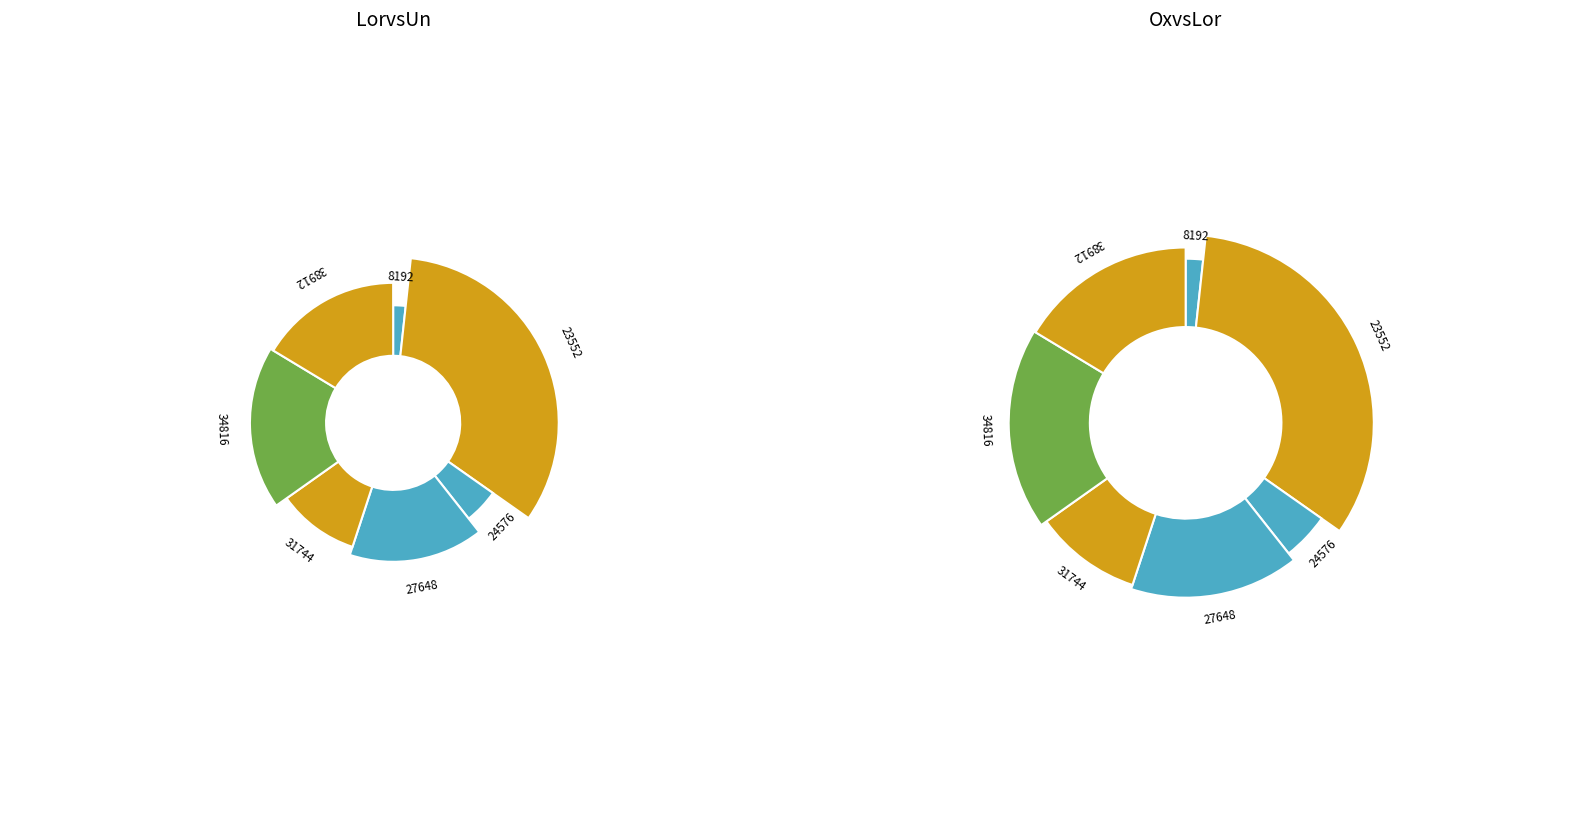

Between 23552 and 23552, which is larger?

23552